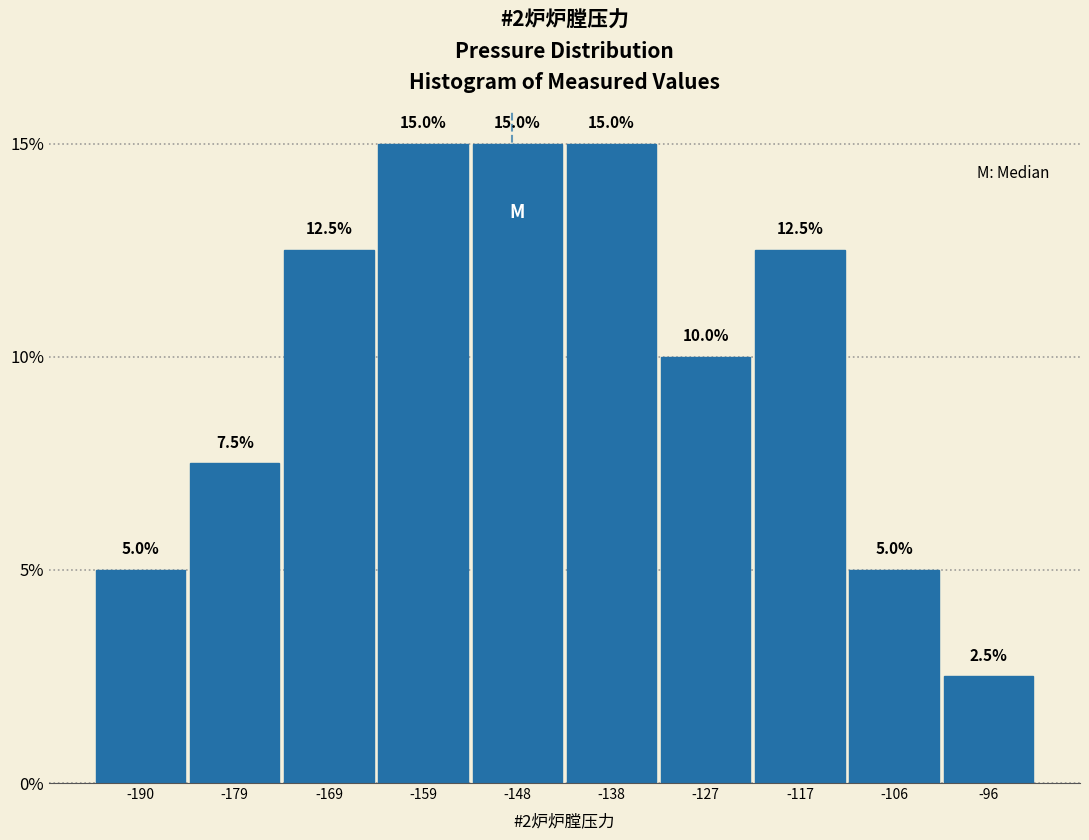

Reading left to right, transcribe this chart: for each bar, give the range it covers on the x-axis and its height. The bar edges are not printed on the chart, so give them approximately, as read against the axis.

-196 to -184: 5.0
-184 to -174: 7.5
-174 to -164: 12.5
-164 to -154: 15.0
-154 to -142: 15.0
-142 to -132: 15.0
-132 to -122: 10.0
-122 to -112: 12.5
-112 to -100: 5.0
-100 to -90: 2.5